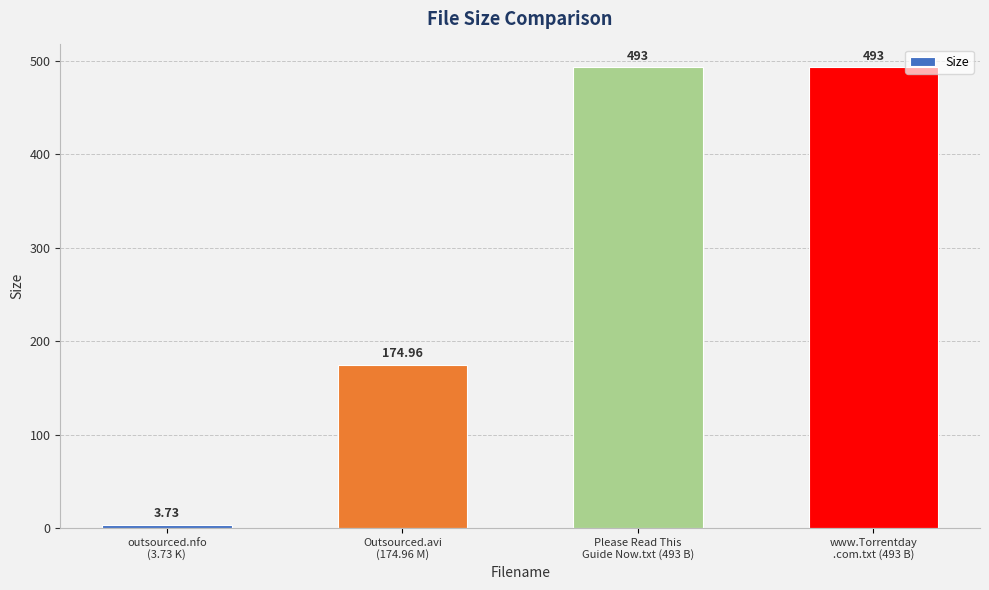

What is the average value?

291.2